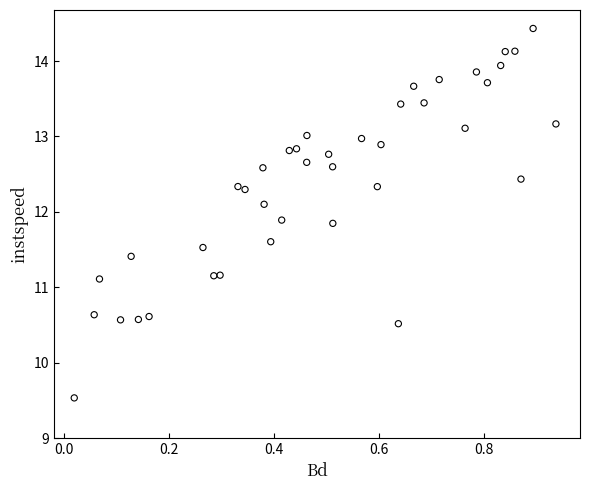

What is the range of X values (max minus min)?

0.9